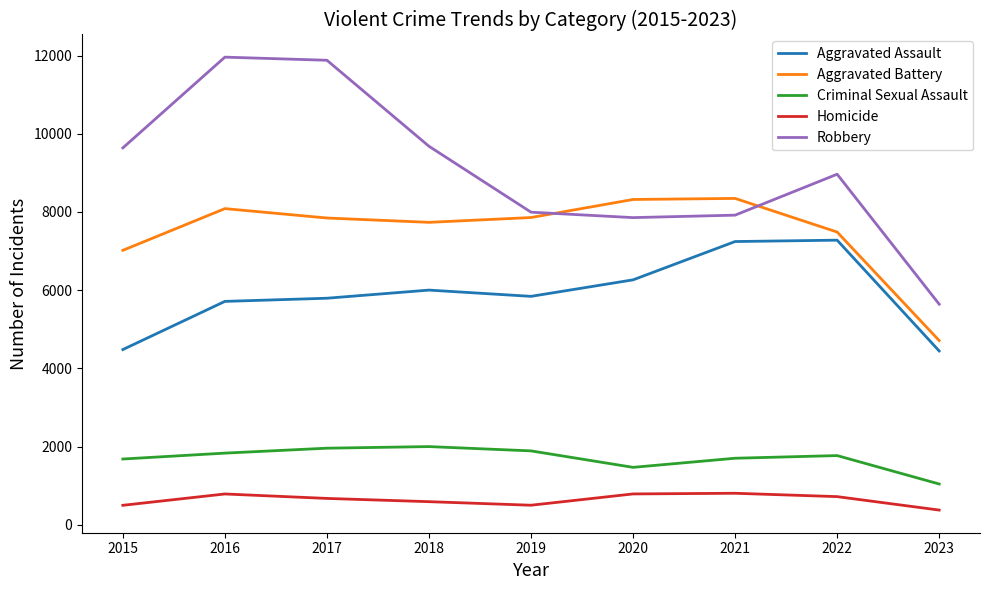

Which series has the largest total across all categories?

Robbery